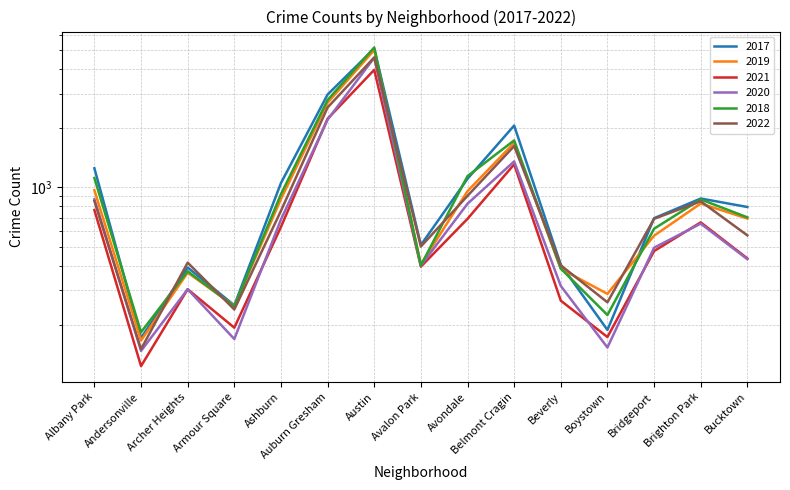

Which category has the highest value across all series?

Austin